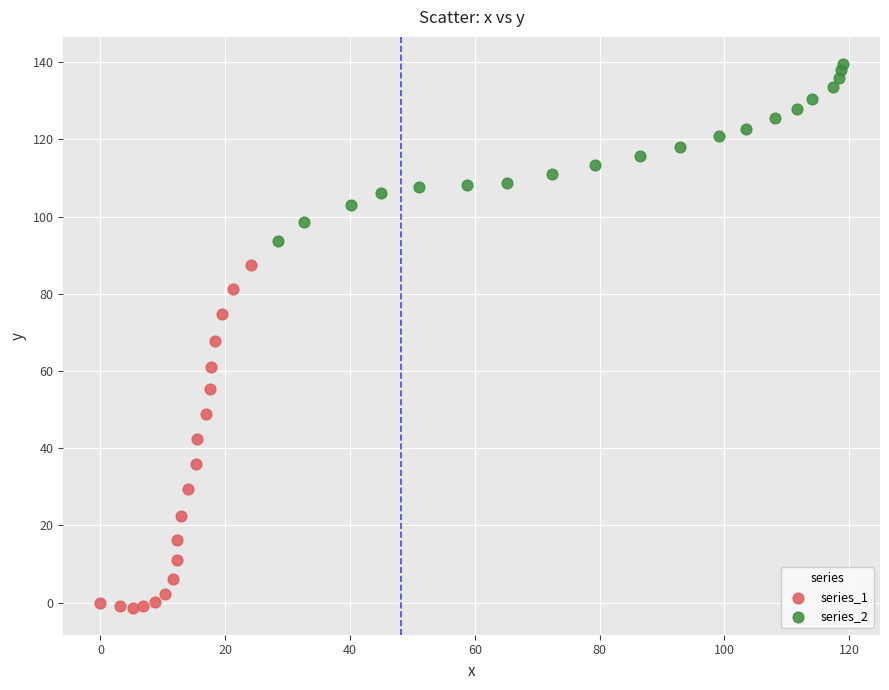

Which series reaches the minimum Y coordinate?

series_1